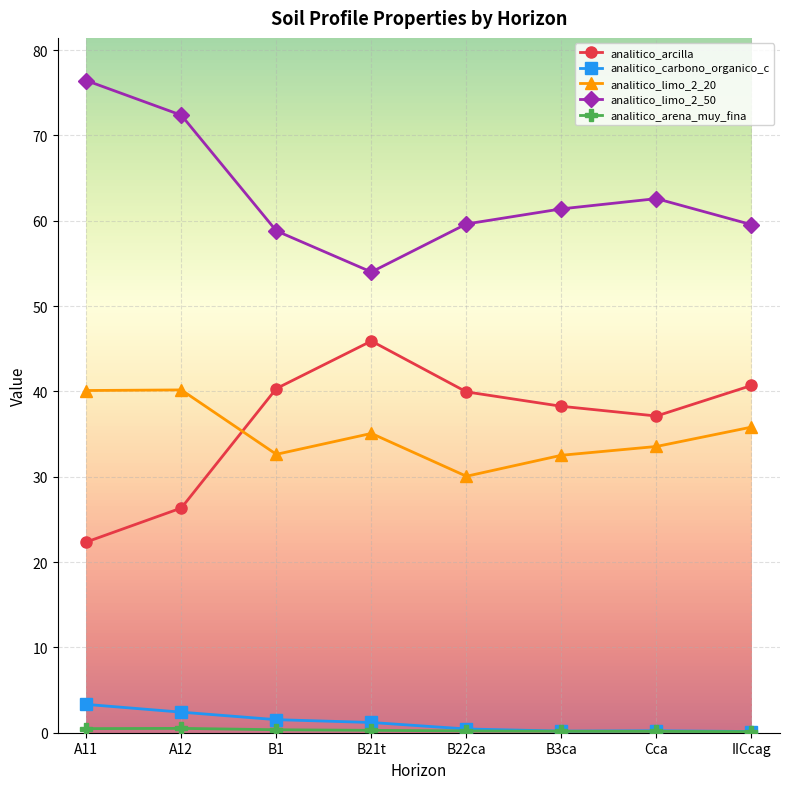

What is the label of the 7th point from the right?

A12